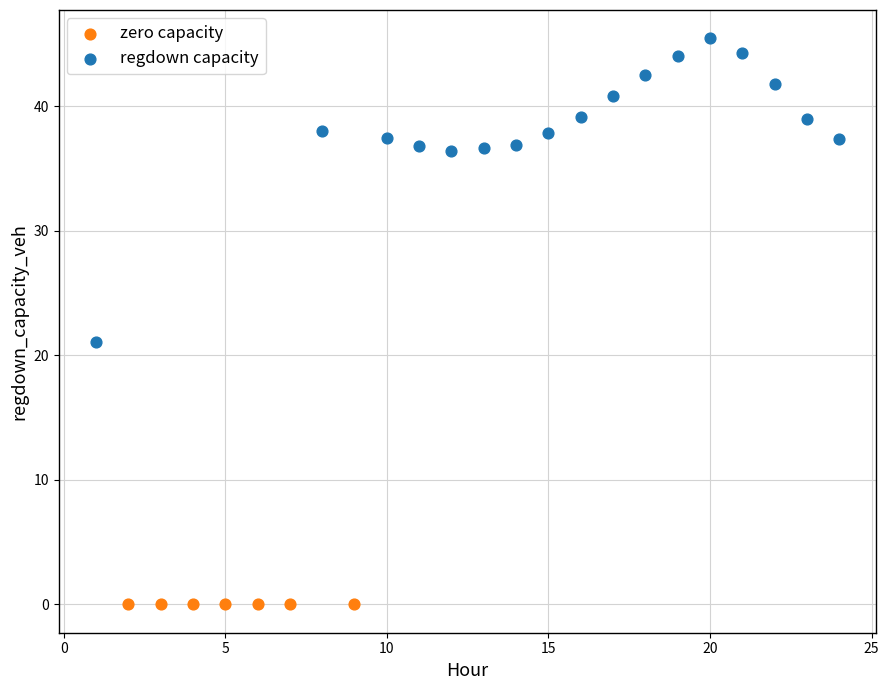

Which series reaches the maximum Y coordinate?

regdown capacity